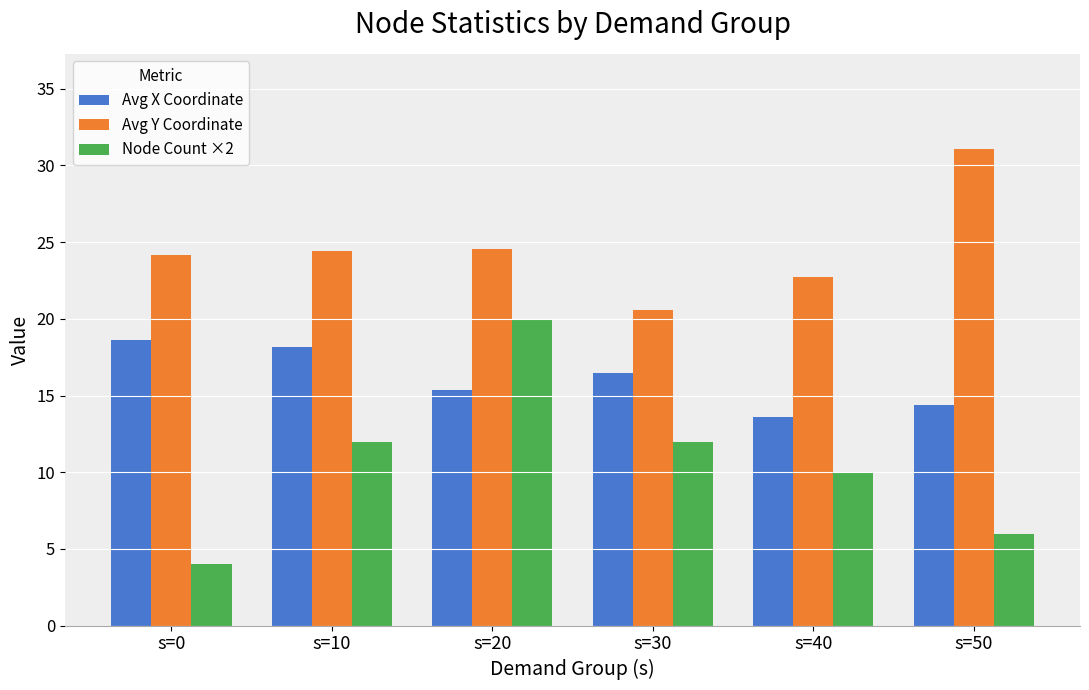

Is the value of Avg Y Coordinate at s=40 greater than the value of Node Count ×2 at s=20?

Yes